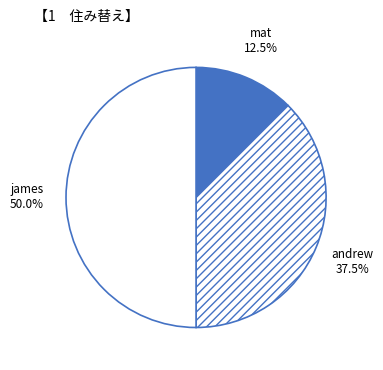

Does andrew represent more than half of the total?

No